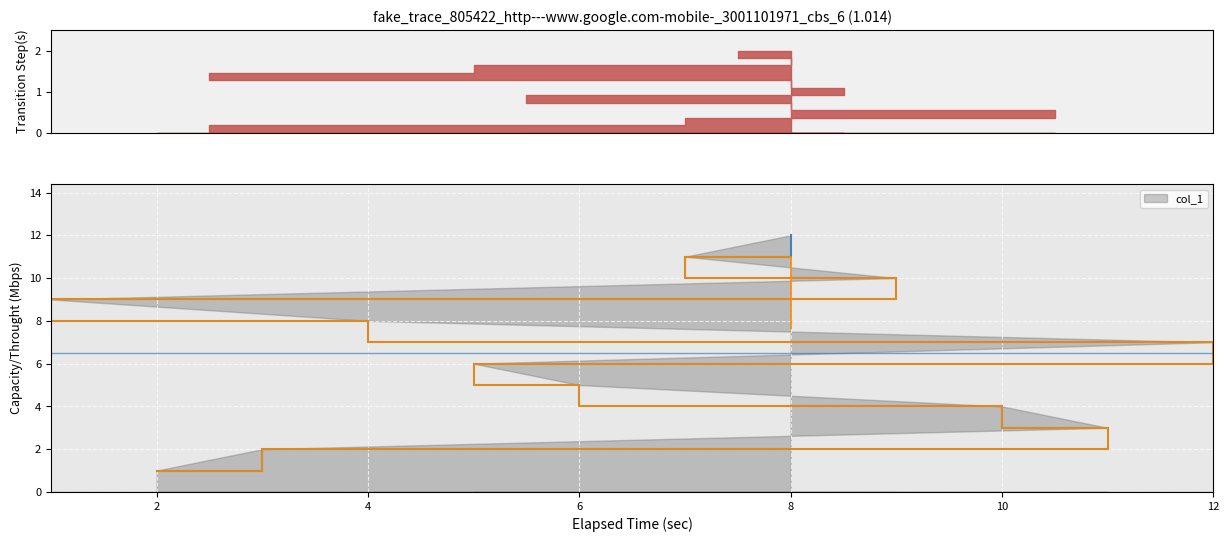

Where is the data nearest to the value 6?

5